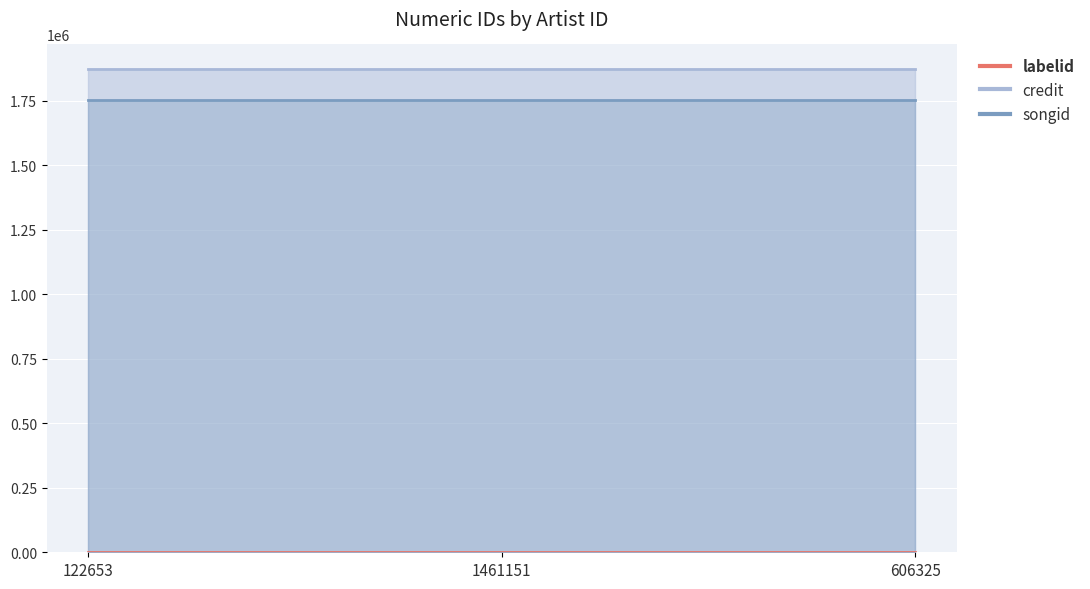

Reading left to right, extract all data points from this chart.

labelid: 122653=1546	1461151=1546	606325=1546
credit: 122653=1874461	1461151=1874461	606325=1874461
songid: 122653=1753455	1461151=1753455	606325=1753455